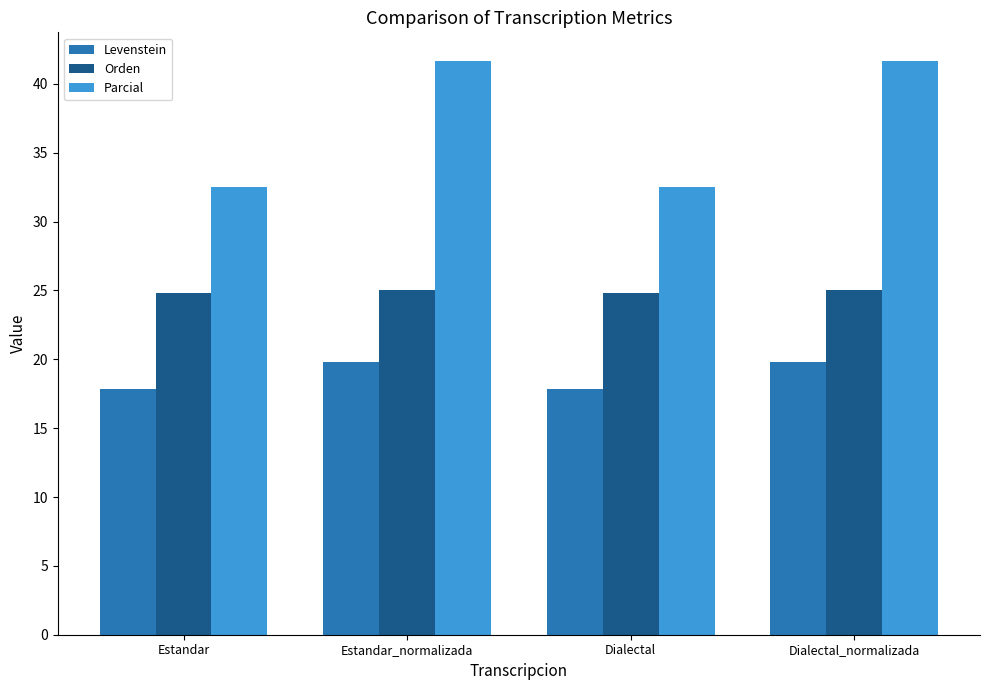

Is the value of Levenstein at Dialectal_normalizada greater than the value of Parcial at Estandar_normalizada?

No